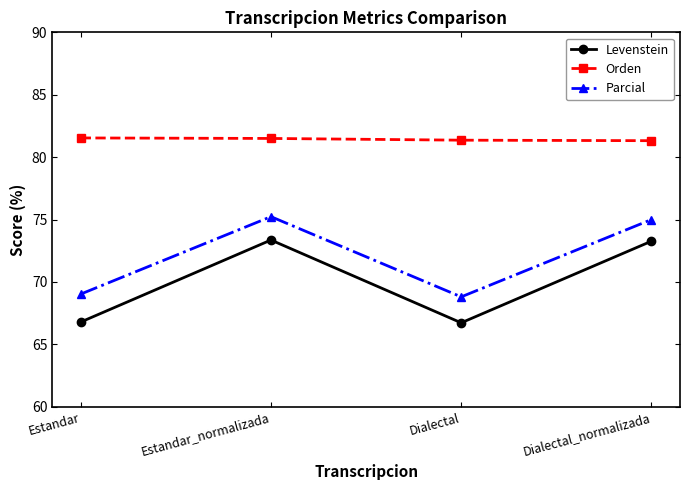

The value of Parcial at Estandar_normalizada is 75.2. True or false?

True